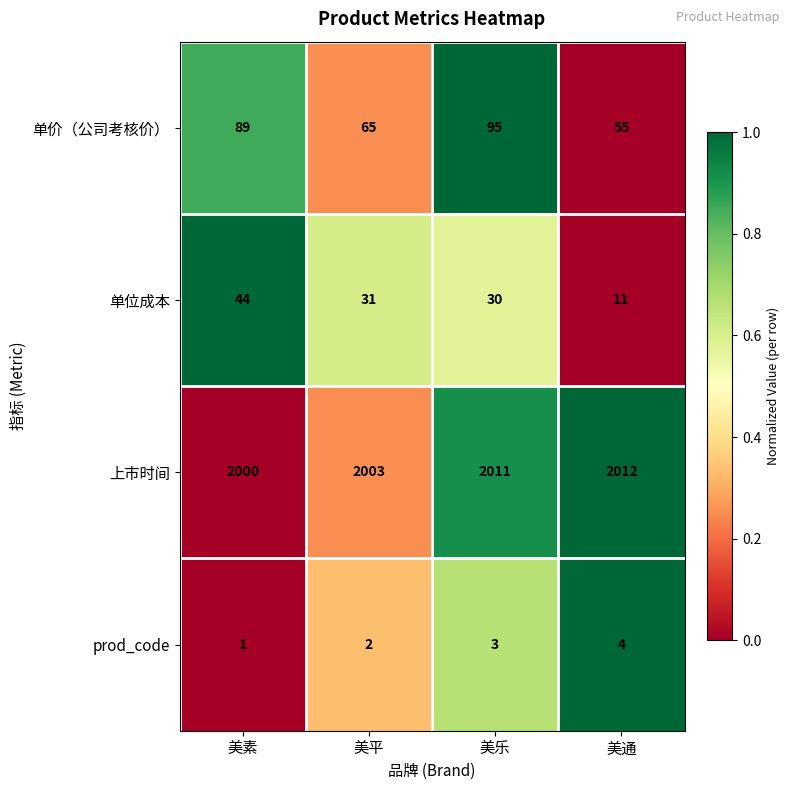

Which series changed the most between 美素 and 美通?

单价（公司考核价）